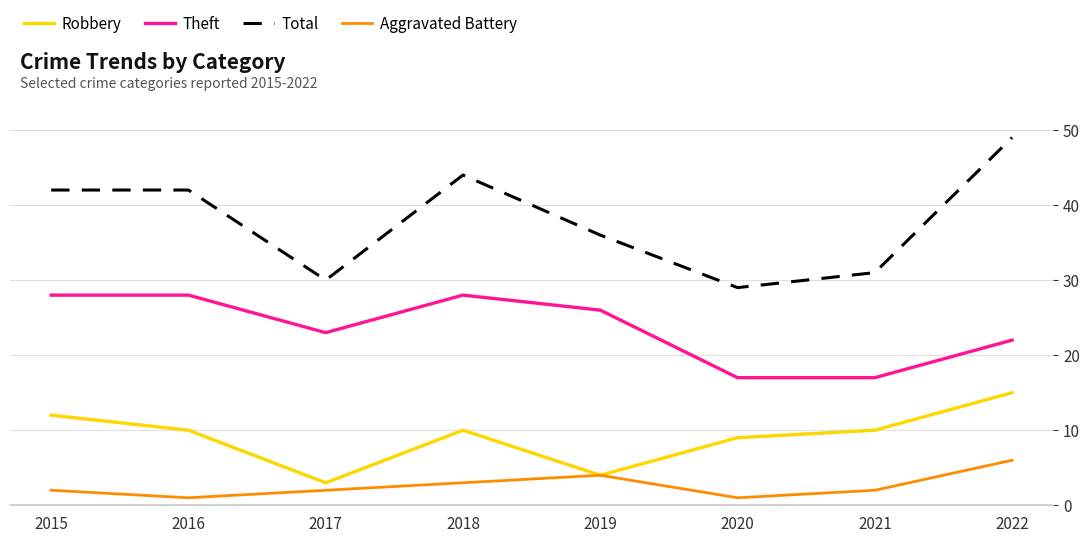

True or false: Theft and Total cross at least once.

False